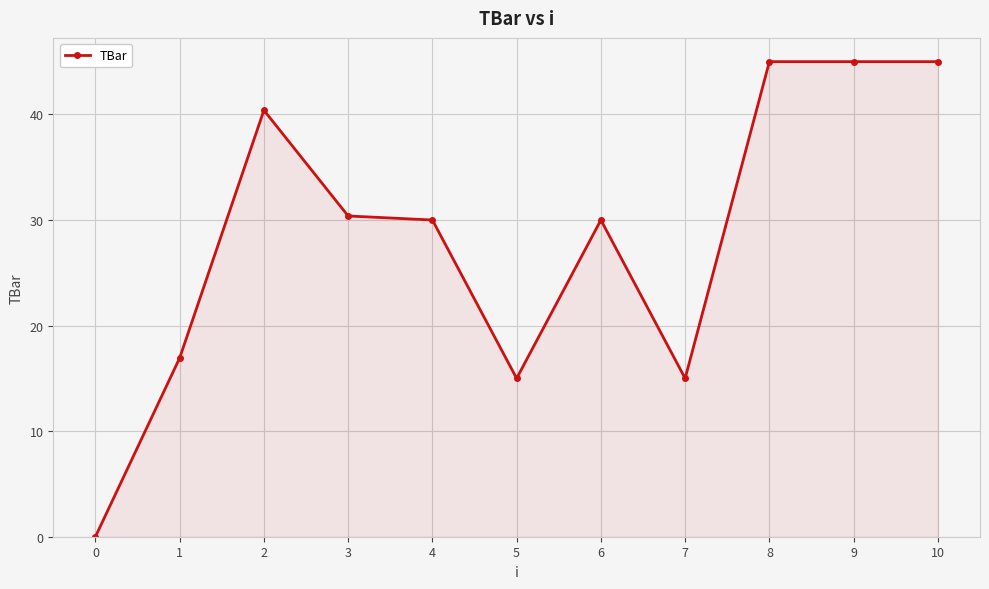

What is the change in value from 7 to 9?

+30.0